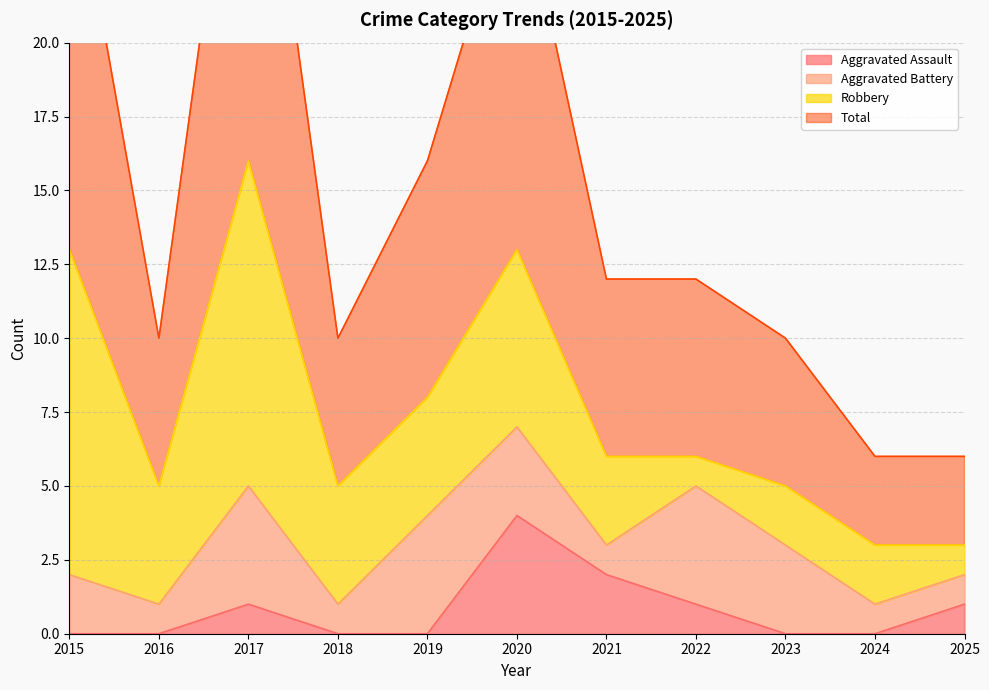

True or false: Total has more than 2 points higher than both neighbors.

False